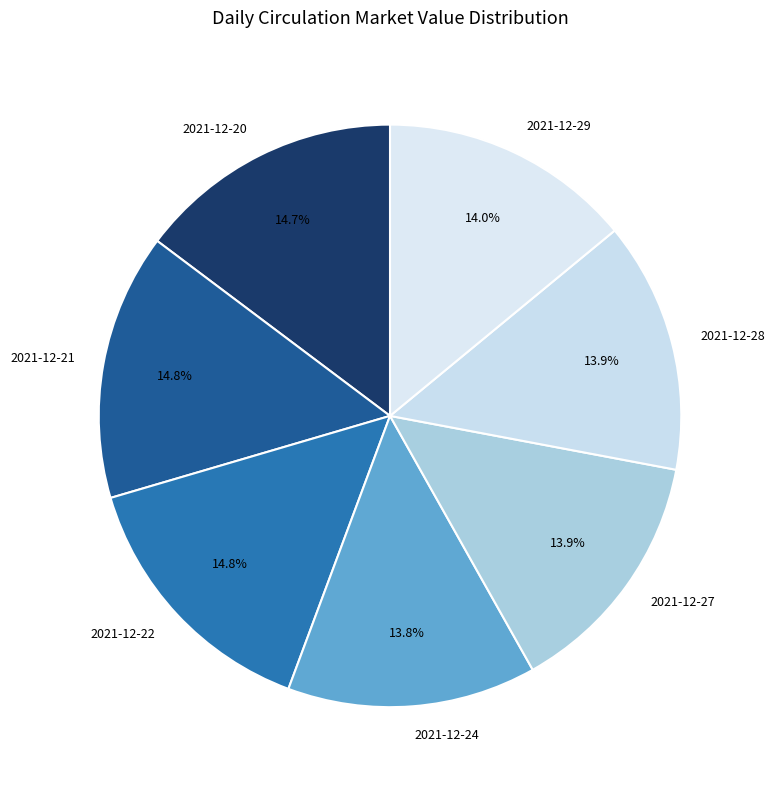

To the nearest percent, what is the difference between the largest and smallest slice percentages?

1%